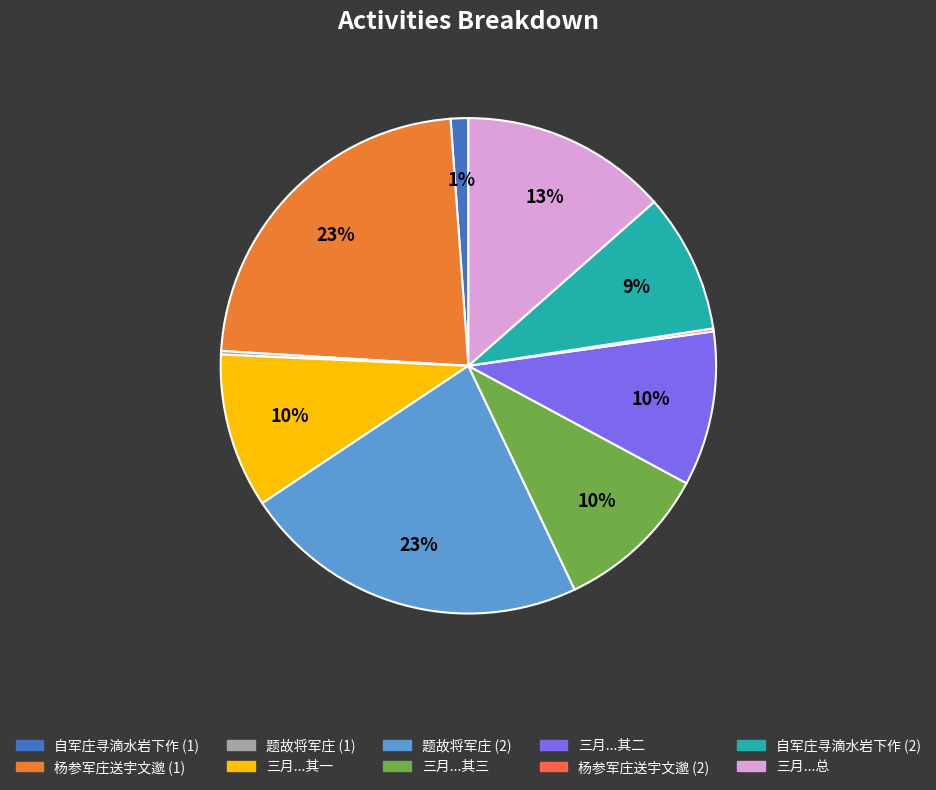

To the nearest percent, what is the difference between the largest and smallest slice percentages?

23%